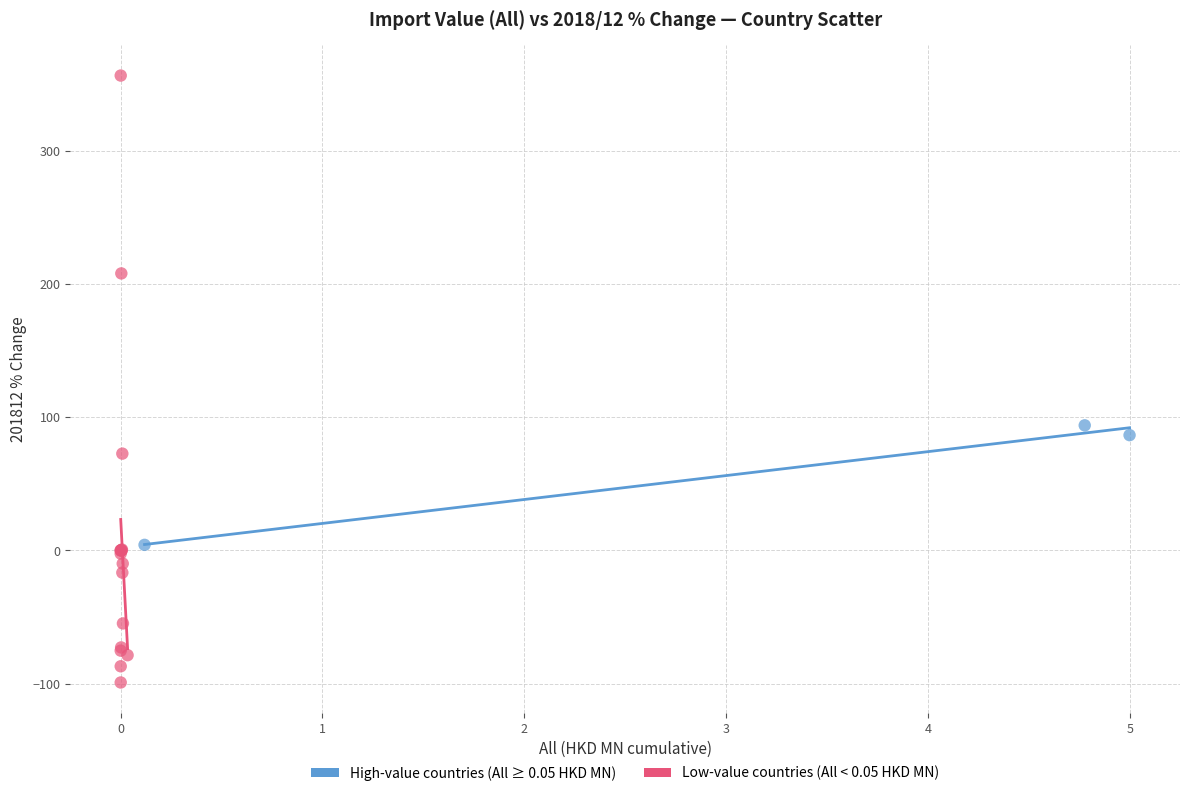

Which series reaches the minimum Y coordinate?

Low-value countries (All < 0.05 HKD MN)